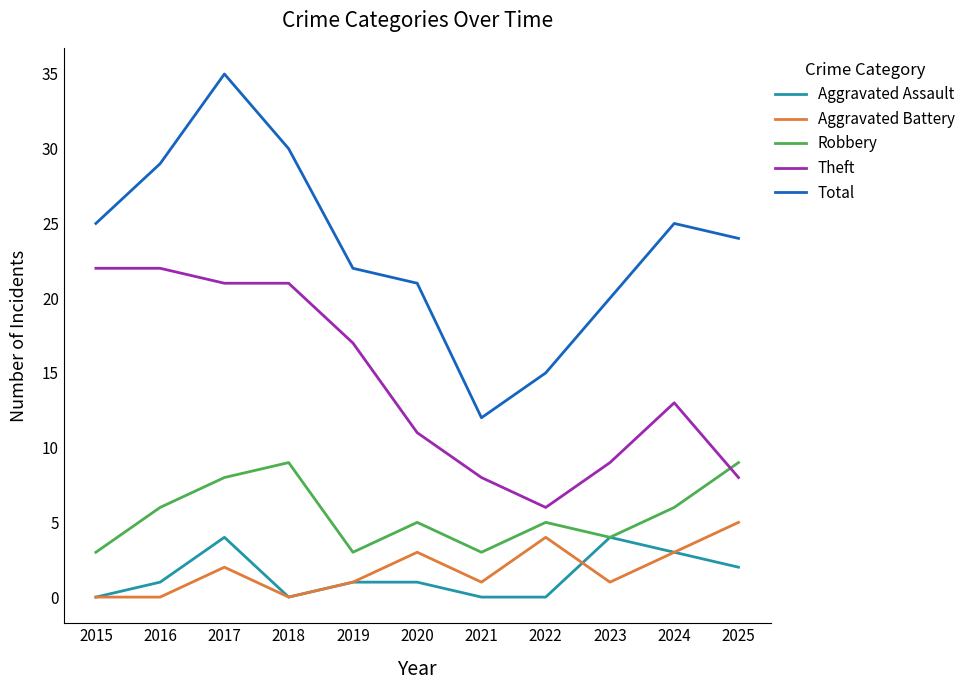

At which category is the sum across all series the highest?

2017